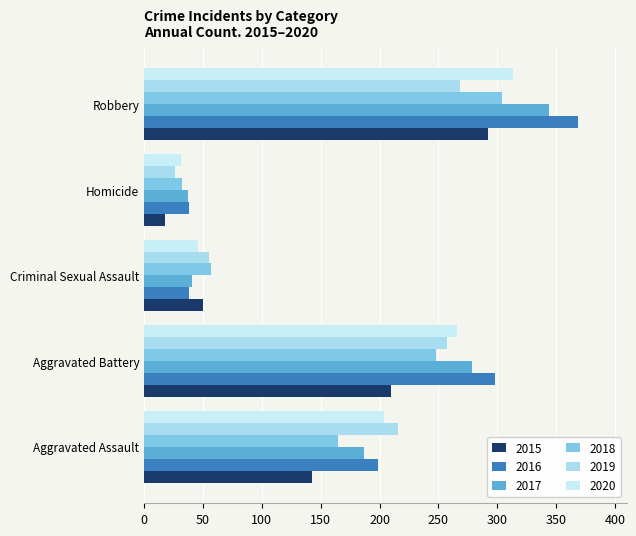

What is the difference between the maximum and minimum values in the 2015 series?

274